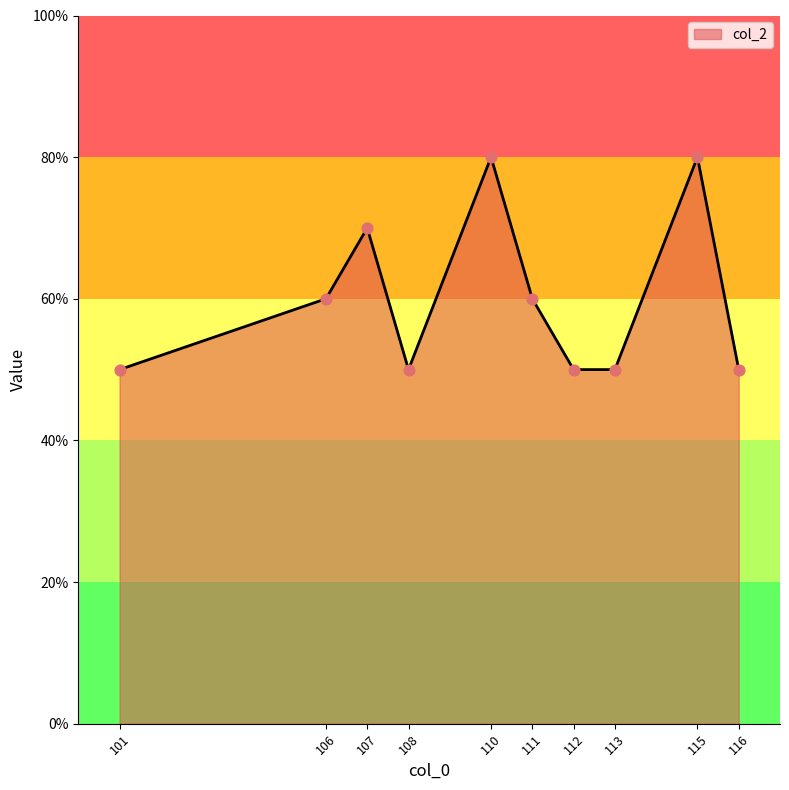

Approximately how many times larger is the value at 112 compared to 113?

1.0